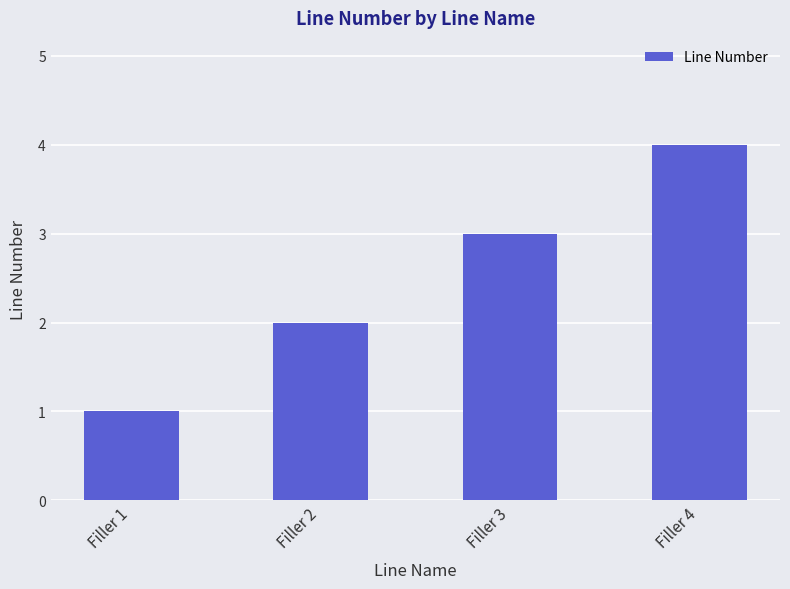

What is the difference between the values at Filler 2 and Filler 4?

2